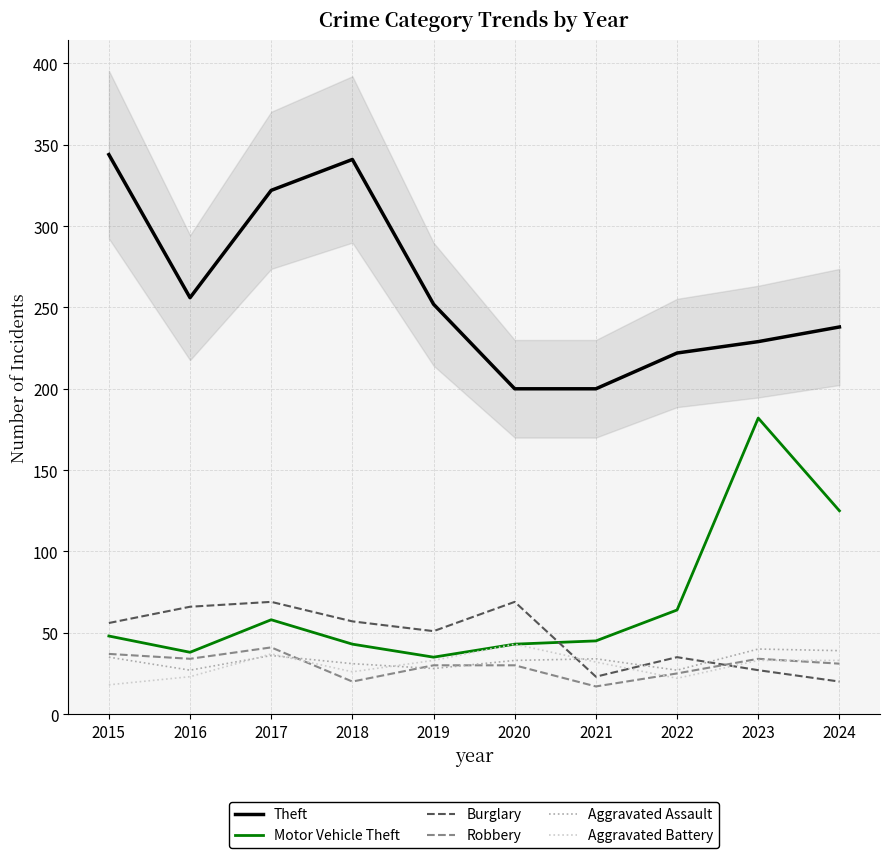

Which series has the largest total across all categories?

Theft